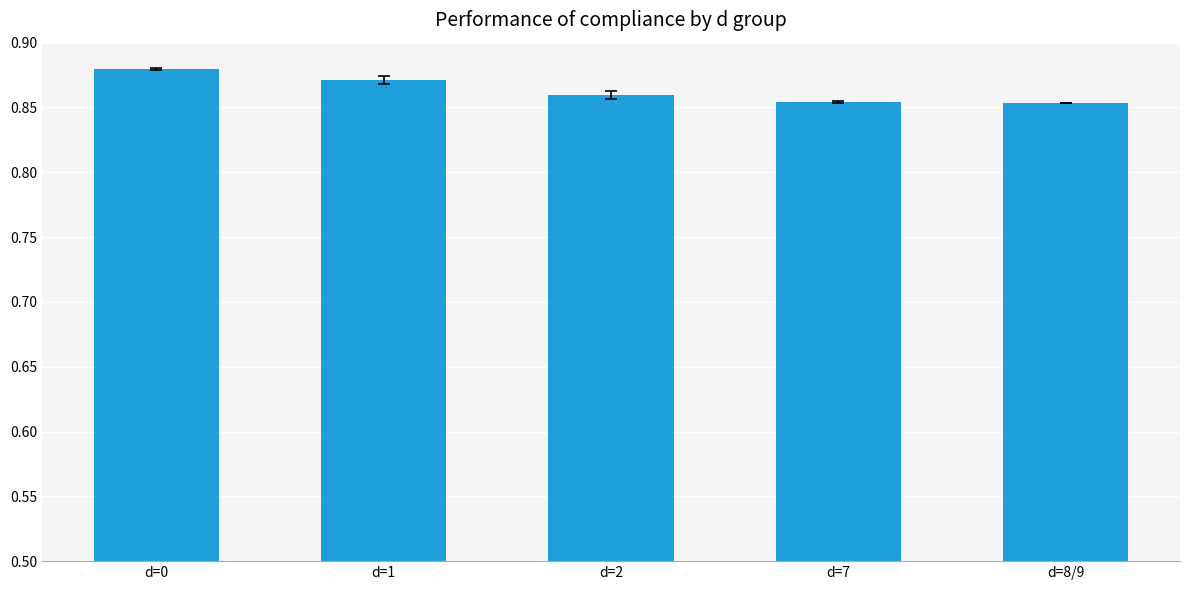

Which category has the highest value across all series?

d=0